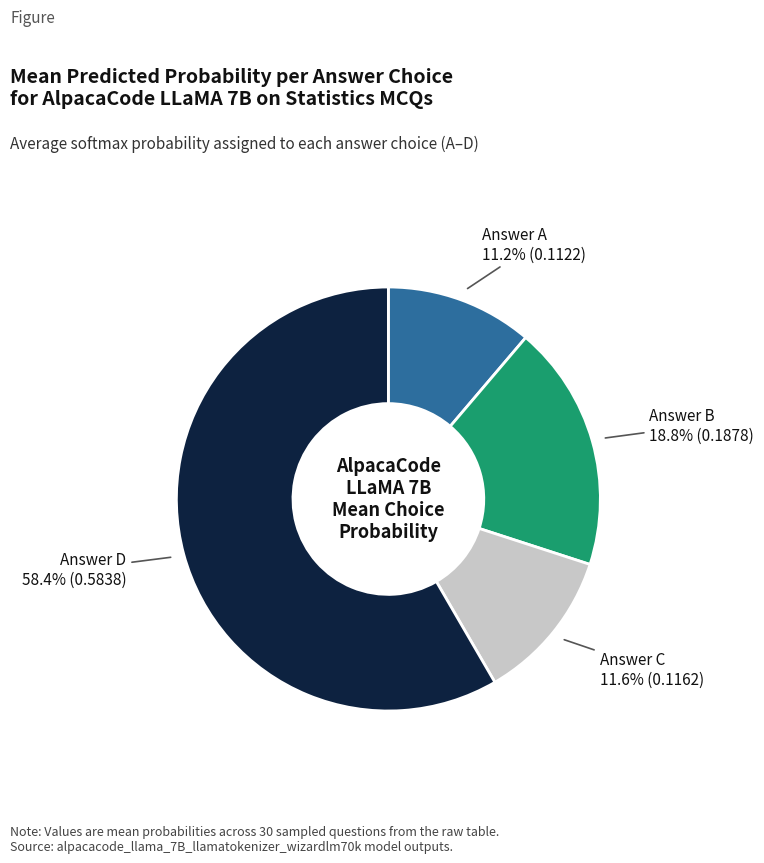

Is there any slice that represents more than half of the pie?

Yes